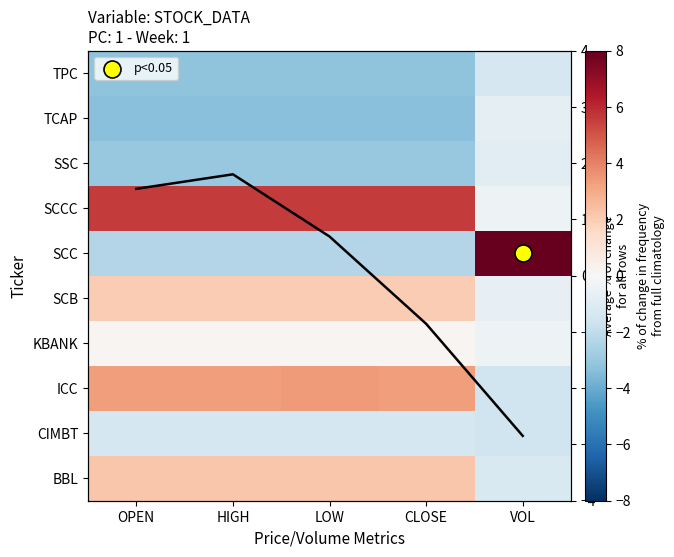

What is the sum of the TCAP values at LOW and VOL?

-4.2